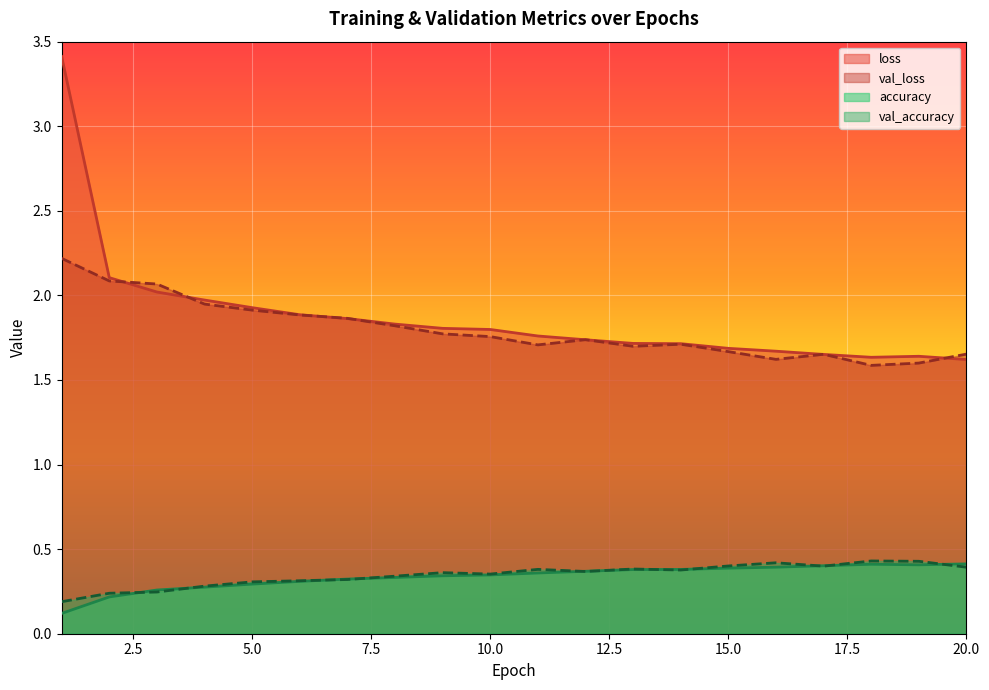

Between 5 and 10, which is larger?

5